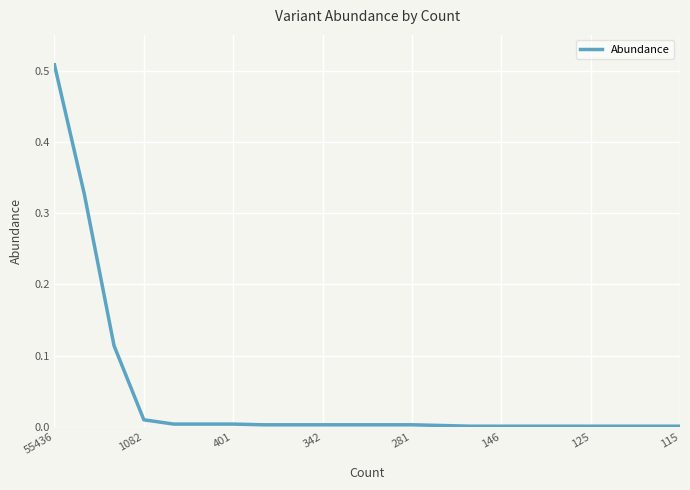

What is the greatest value displayed?

0.5